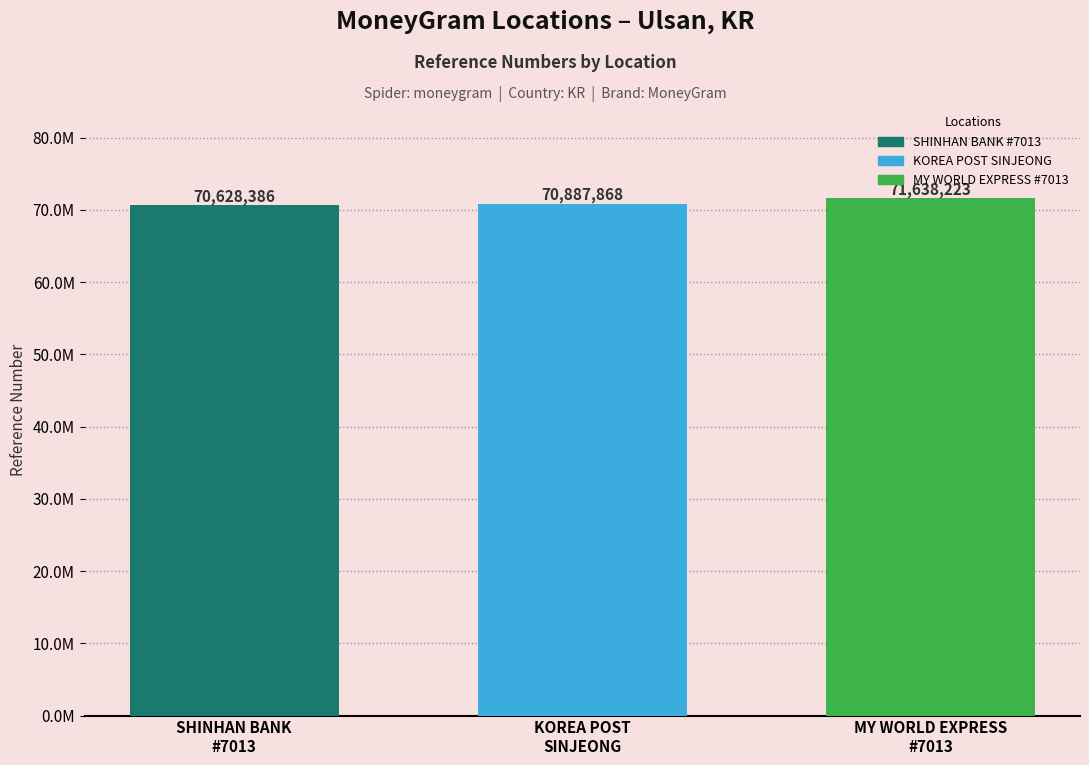

Does the chart contain any negative values?

No